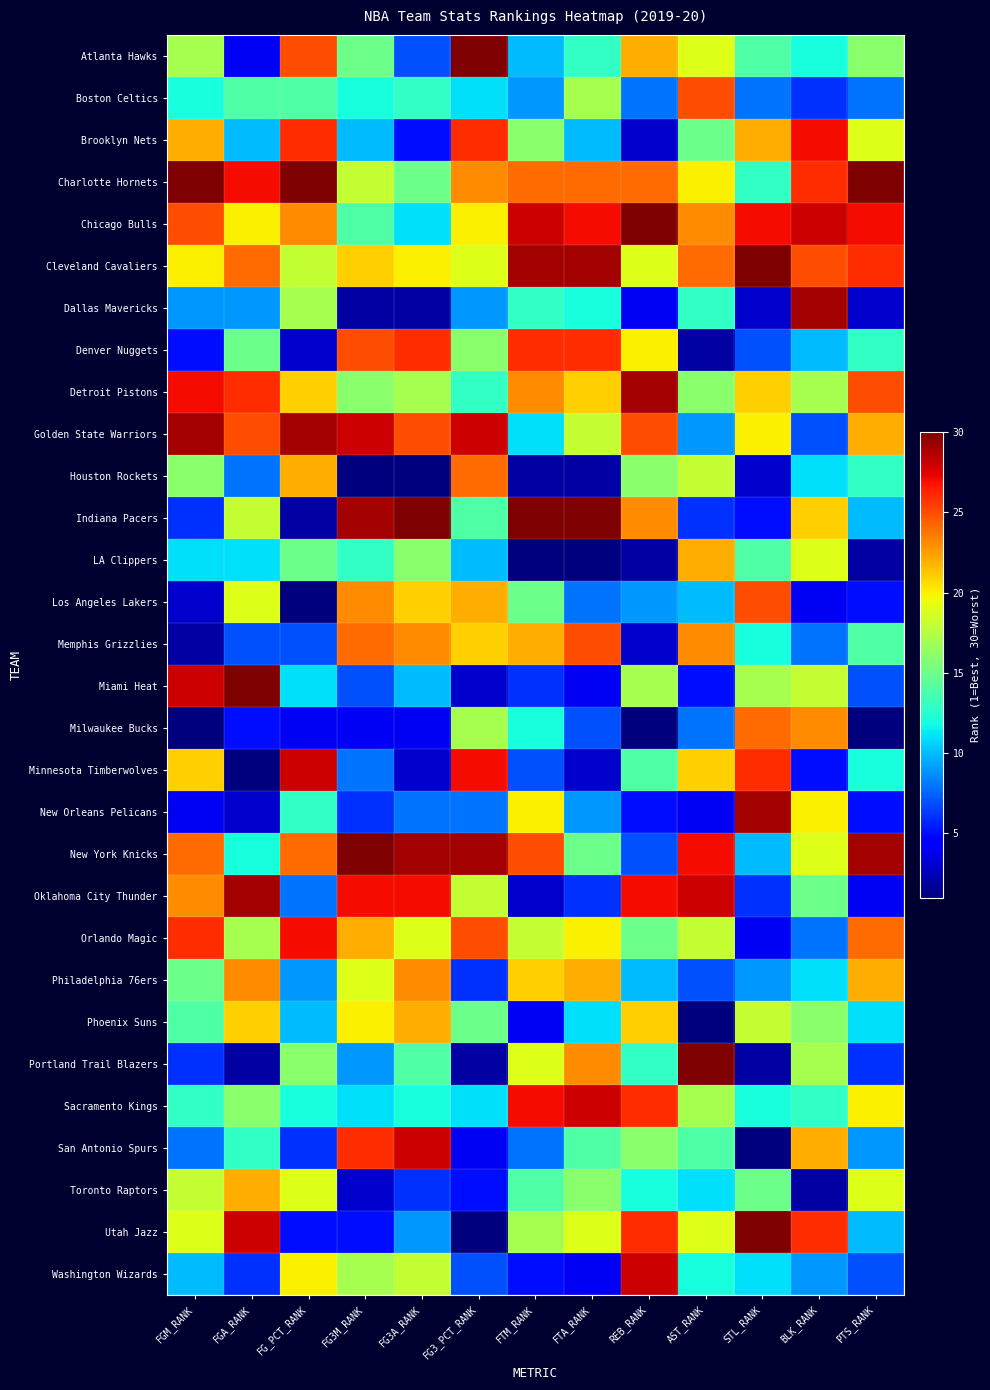

At which category is the sum across all series the highest?

REB_RANK